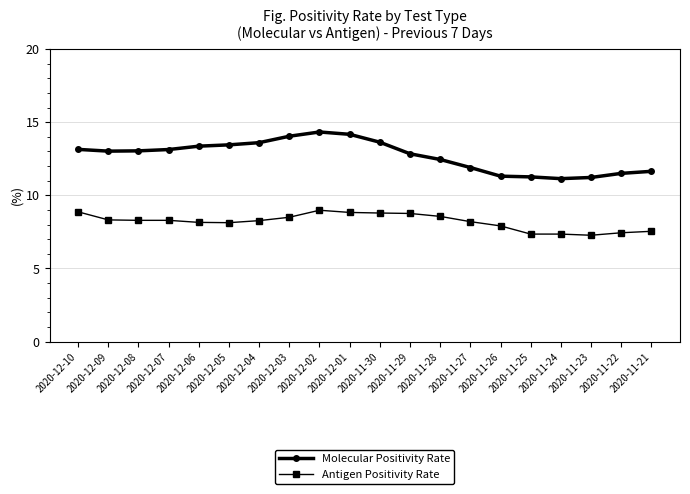

True or false: Antigen Positivity Rate and Molecular Positivity Rate intersect in this chart.

False